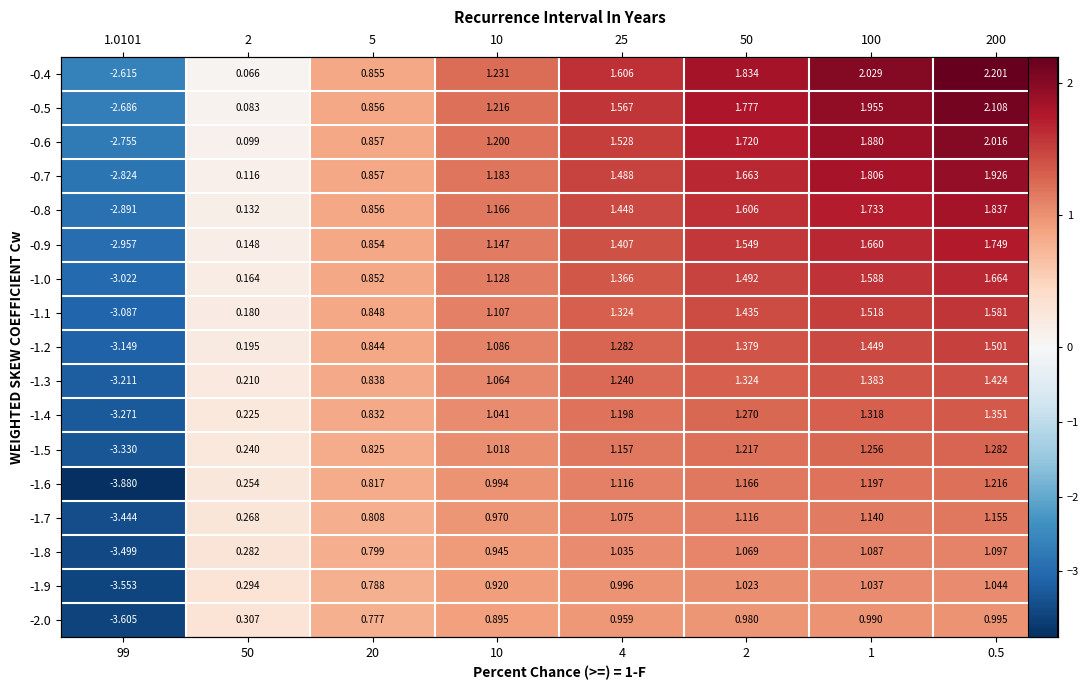

Which has a higher value, 4 or 50?

4